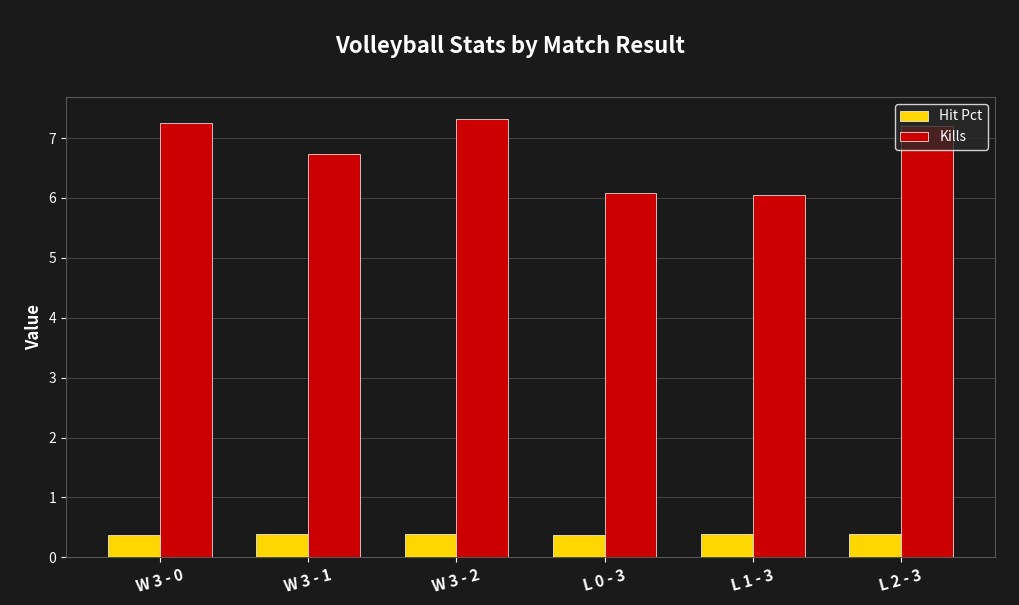

What is the difference between the highest and lowest values at L 2 - 3?

6.8